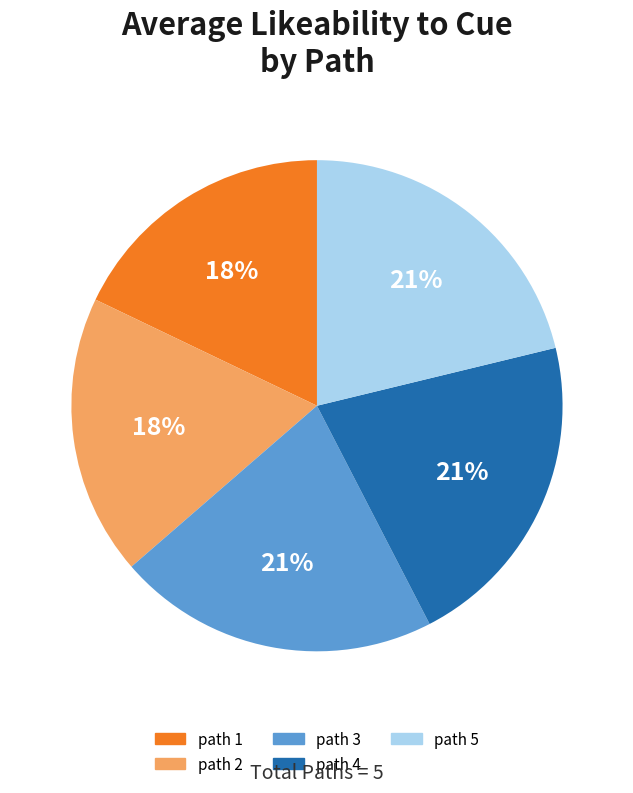

Is it true that path 1 is 12% of the pie?

False